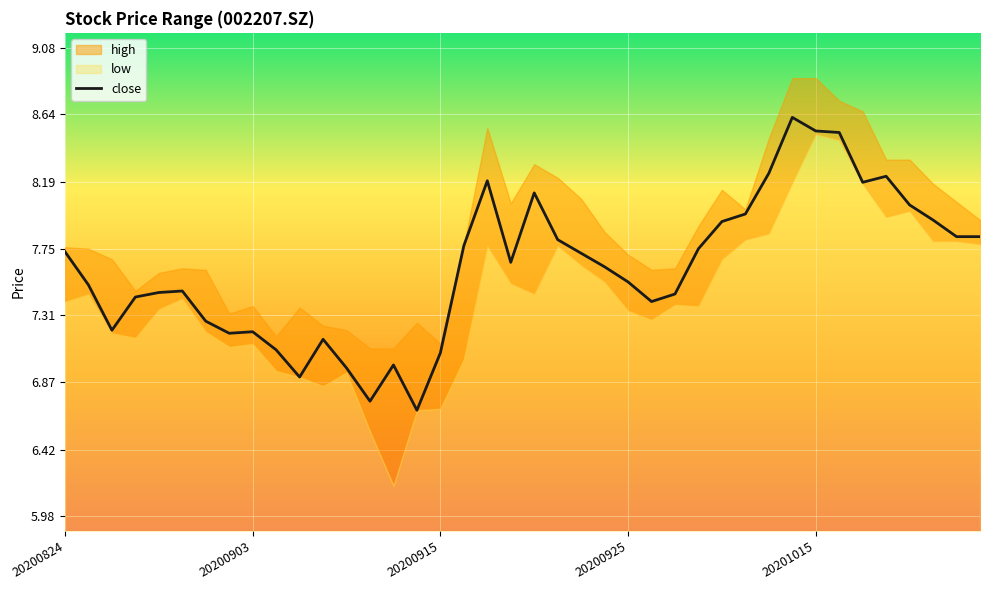

Approximately how many times larger is the value at 39 compared to 23?

1.0